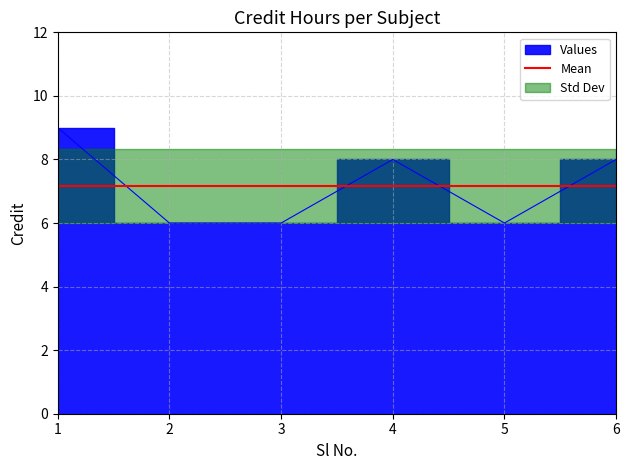

How many values are between 6 and 8?

5